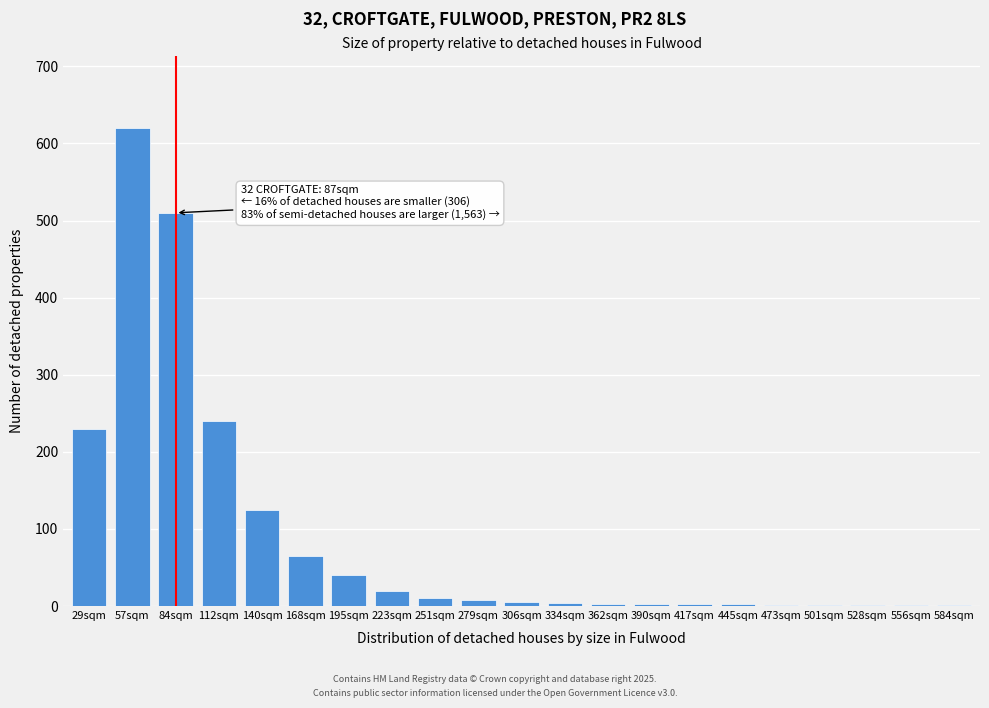

The value at 168sqm is 42. True or false?

False